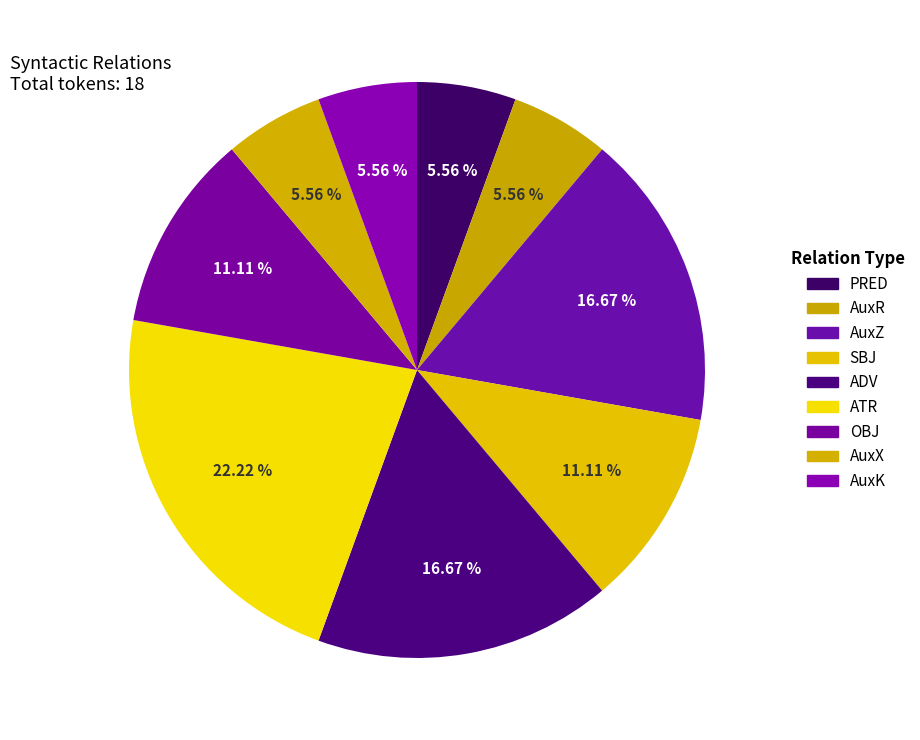

How much of the chart is everything except OBJ?

88.9%